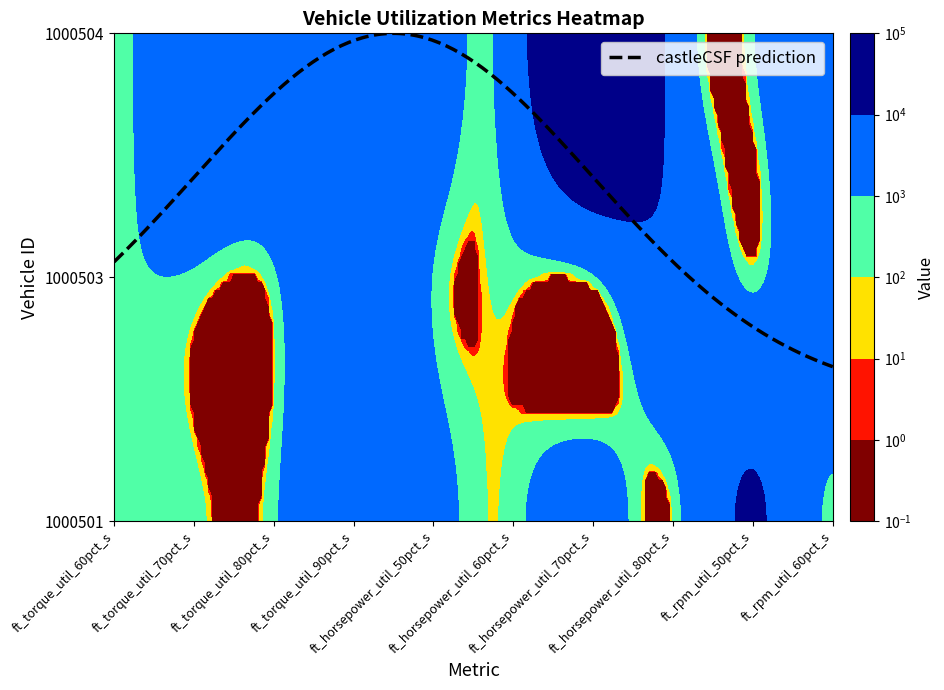

Reading right to left, transcribe all the data shown in this chart.

1000501: 434	10941	76	3434	422	2662	7423	654	346	865
1000503: 7534	424	7534	653	324	864	7853	673	754	788
1000504: 7534	765	6753	34334	4774	4432	7534	7543	7734	149